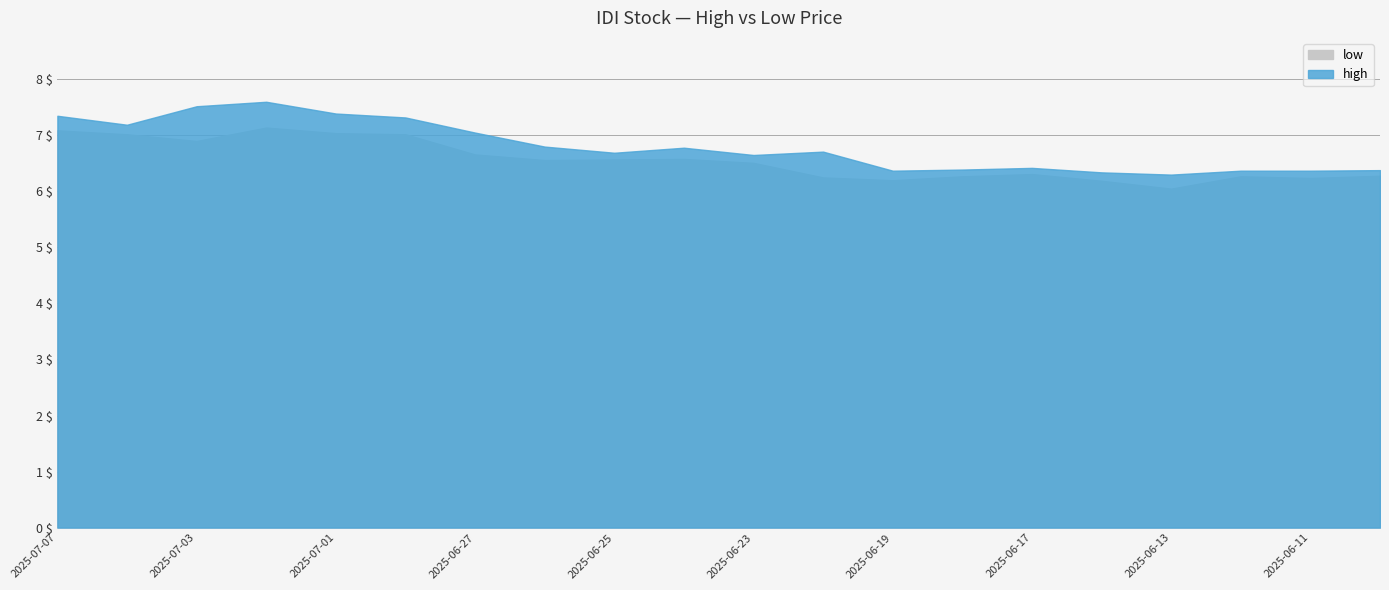

What is the spread (max minus min) of values at 2025-07-07?

0.3